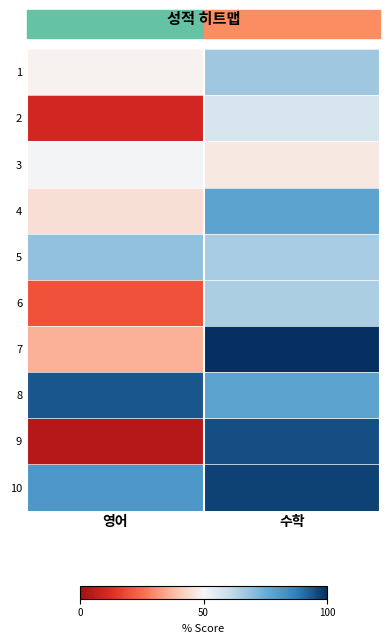

Reading right to left, what are all the values shown in this chart?

1: 수학=67	영어=49
2: 수학=57	영어=10
3: 수학=47	영어=51
4: 수학=78	영어=45
5: 수학=66	영어=69
6: 수학=65	영어=20
7: 수학=100	영어=36
8: 수학=78	영어=94
9: 수학=95	영어=4
10: 수학=97	영어=81